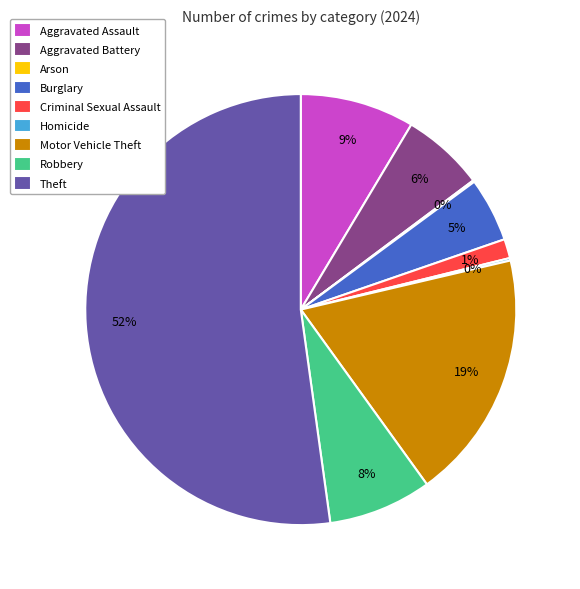

Is it true that Theft is 65% of the pie?

False